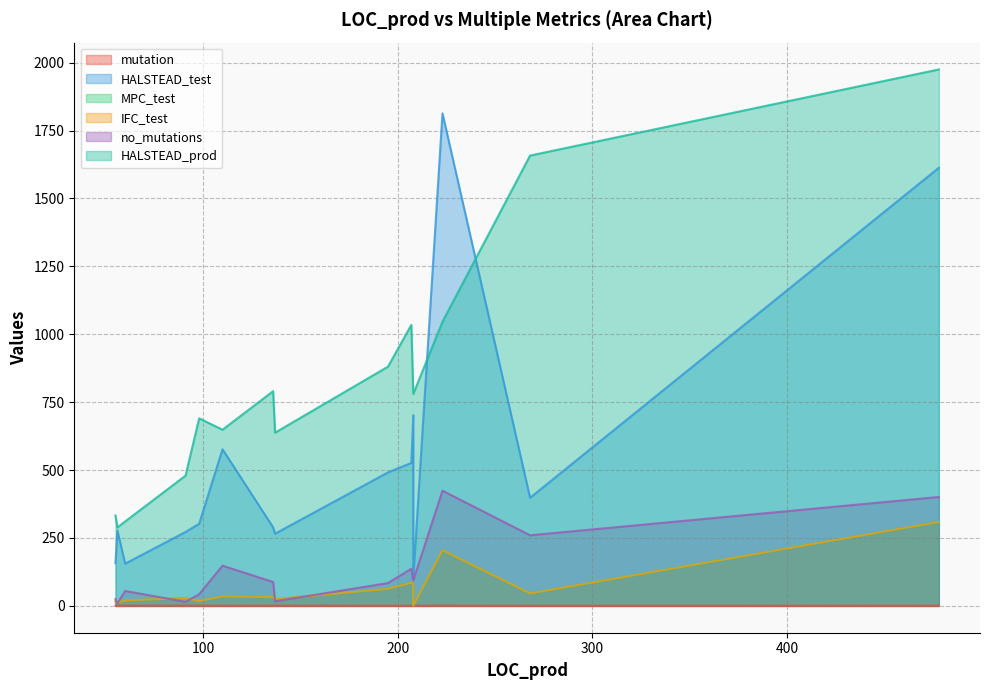

True or false: mutation has a value of 0.9 at 478.

False